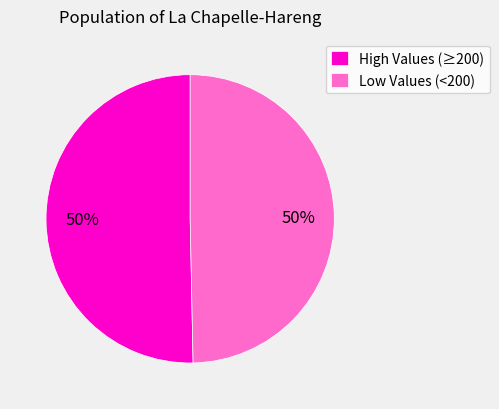

Is the sum of High Values (≥200) and Low Values (<200) greater than half?

Yes